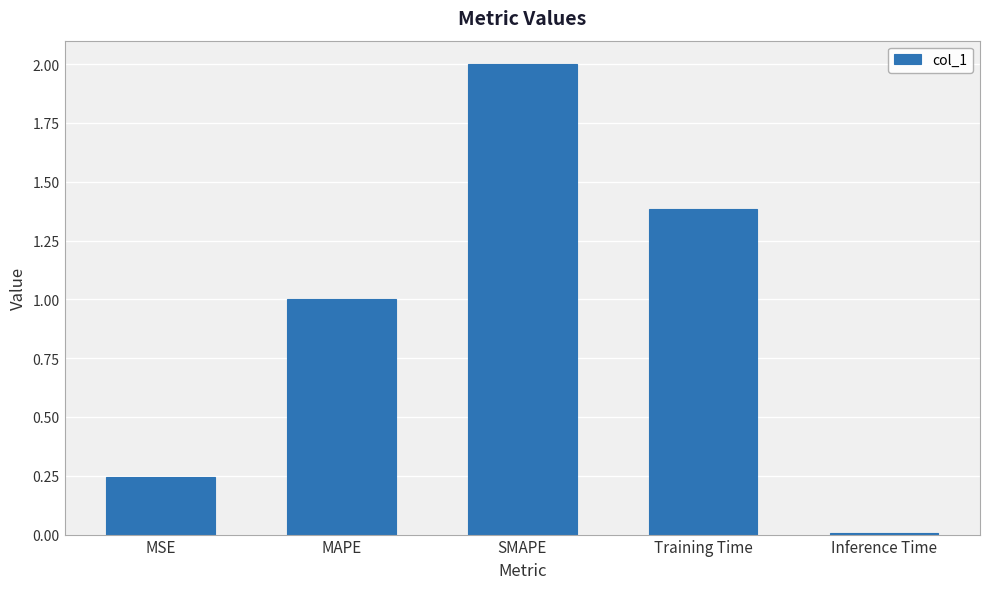

What is the sum of all values?

4.6